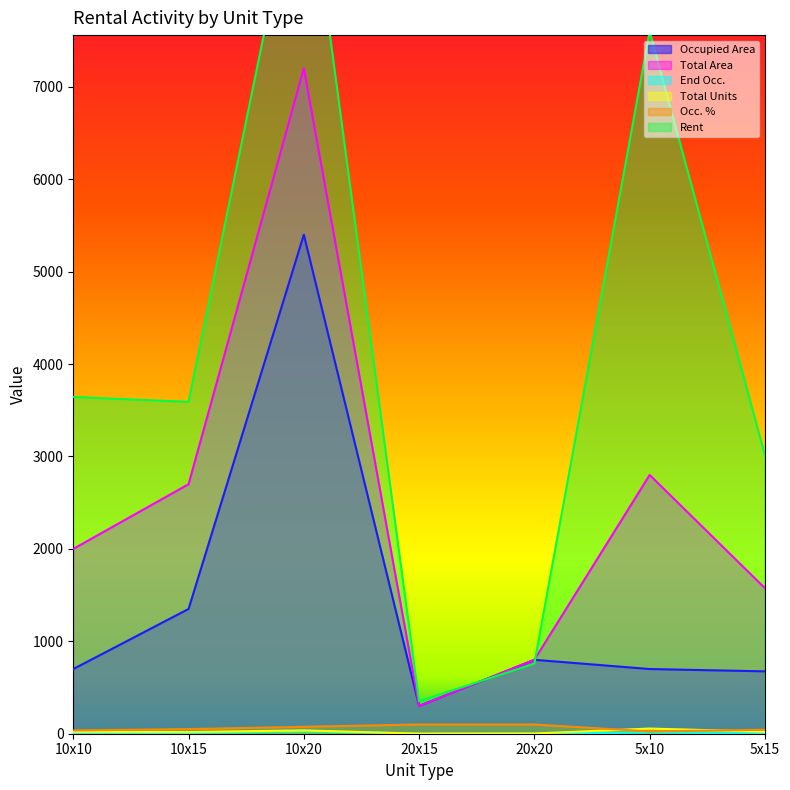

At which label does Total Area first exceed 2000?

10x15